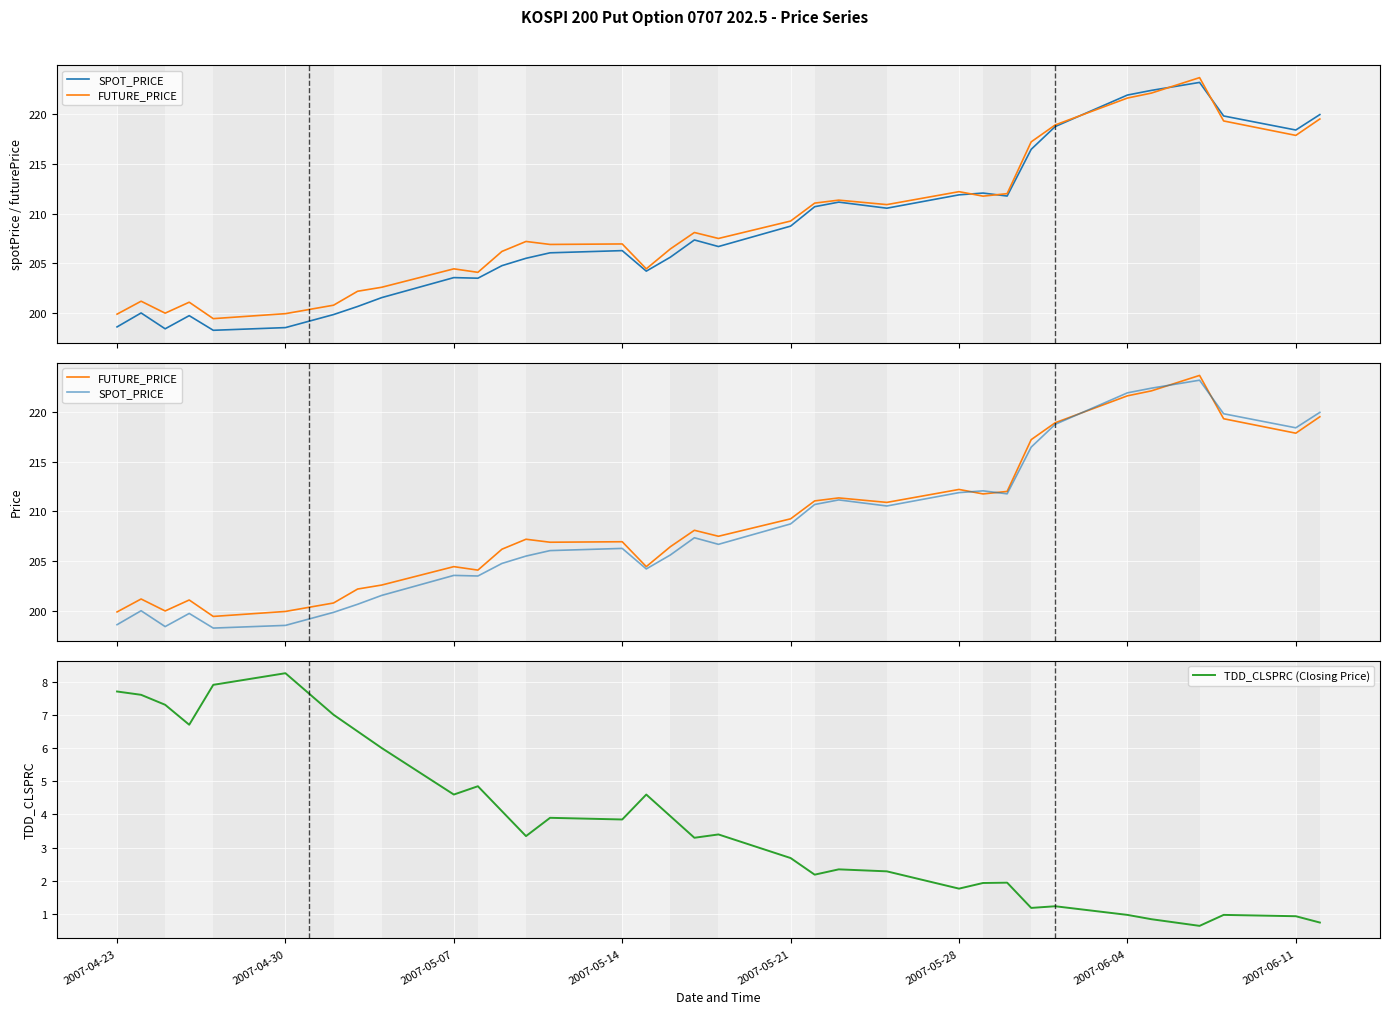

At which label does TDD_CLSPRC (Closing Price) reach its peak?

2007-04-30